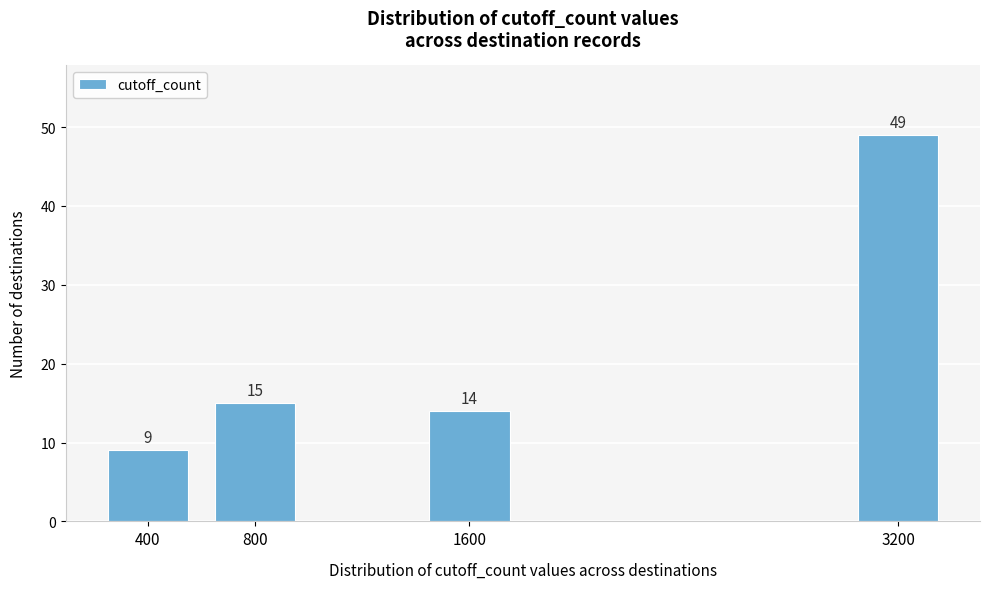

Reading left to right, what are all the values shown in this chart?

9	15	14	49